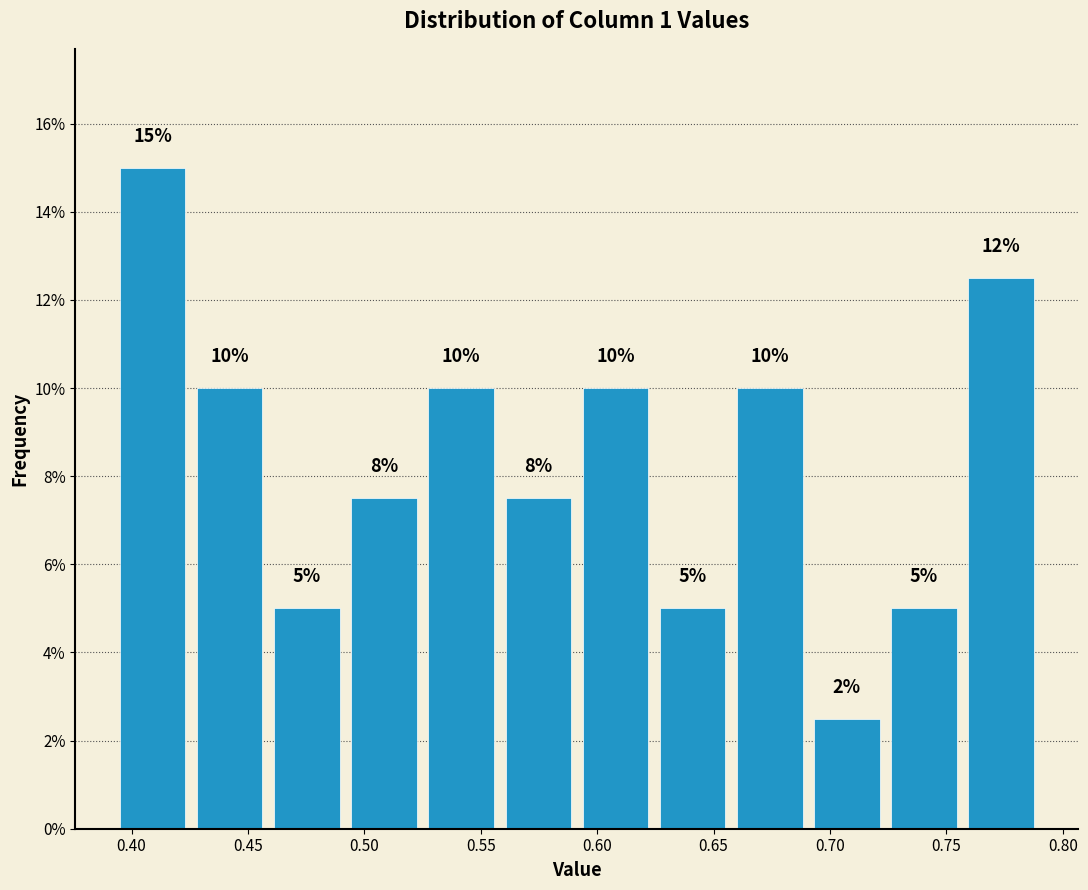

Which range on the x-axis has the tallest bar?

0.390 to 0.425